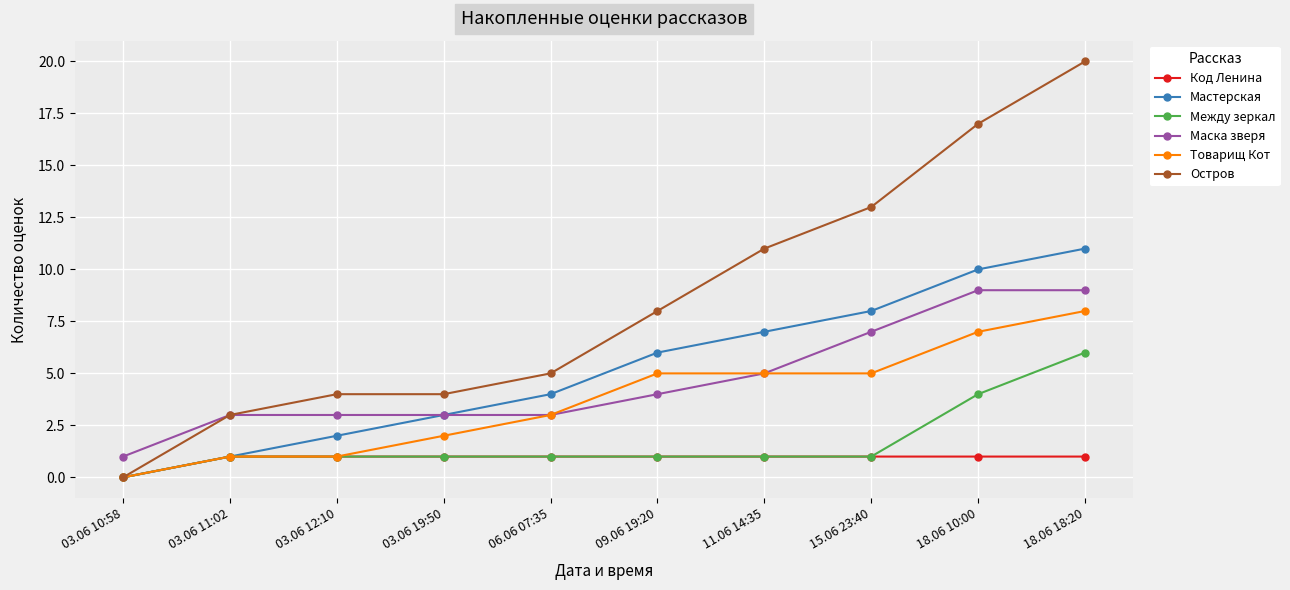

What is the label of the 9th point from the right?

03.06 11:02